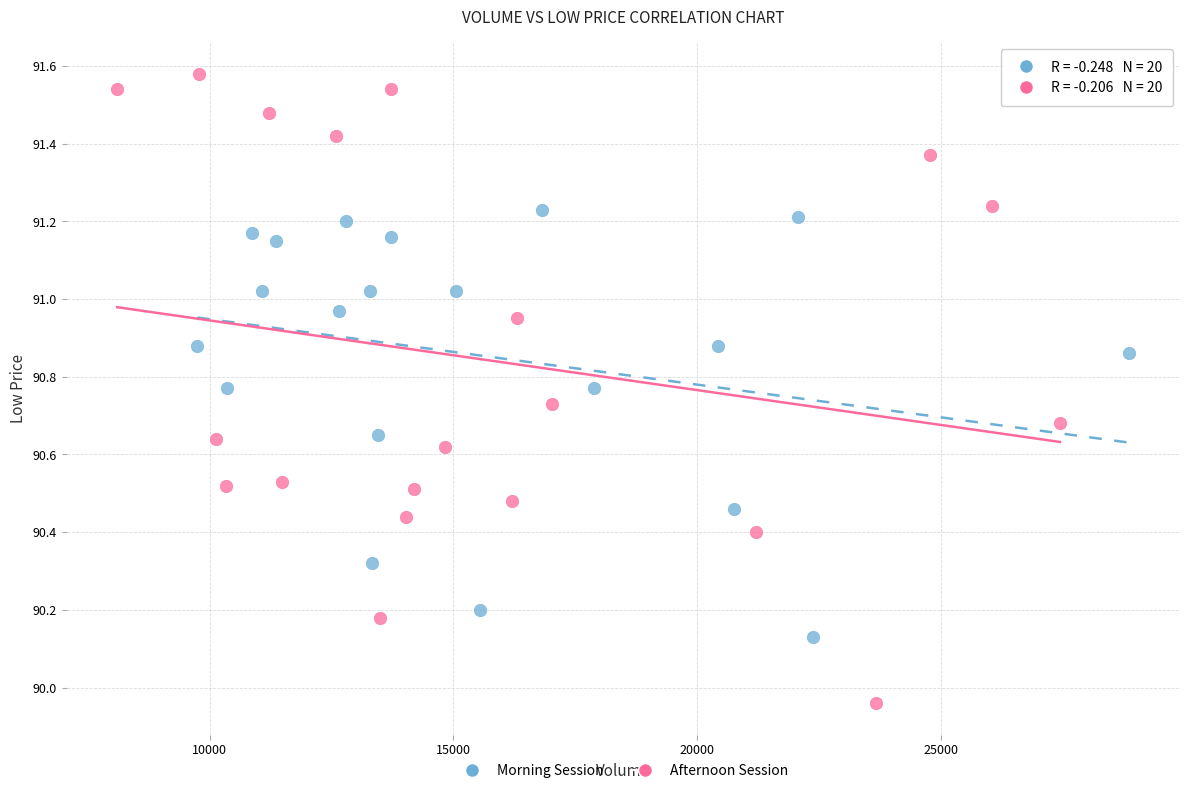

Which series has the largest Y range (max minus min)?

Afternoon Session